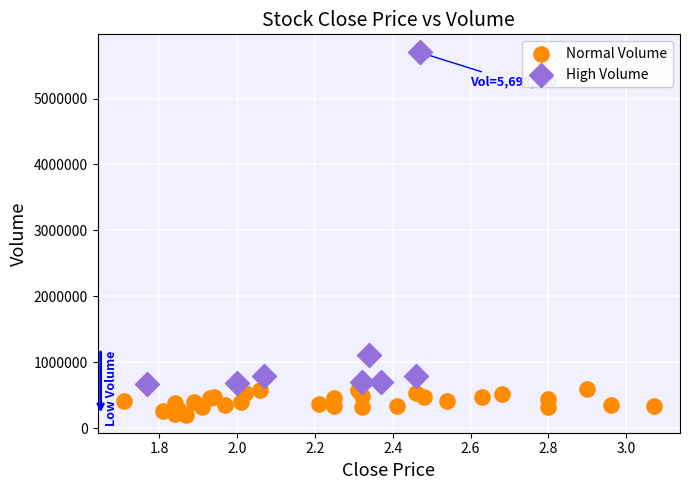

Which series reaches the maximum Y coordinate?

High Volume